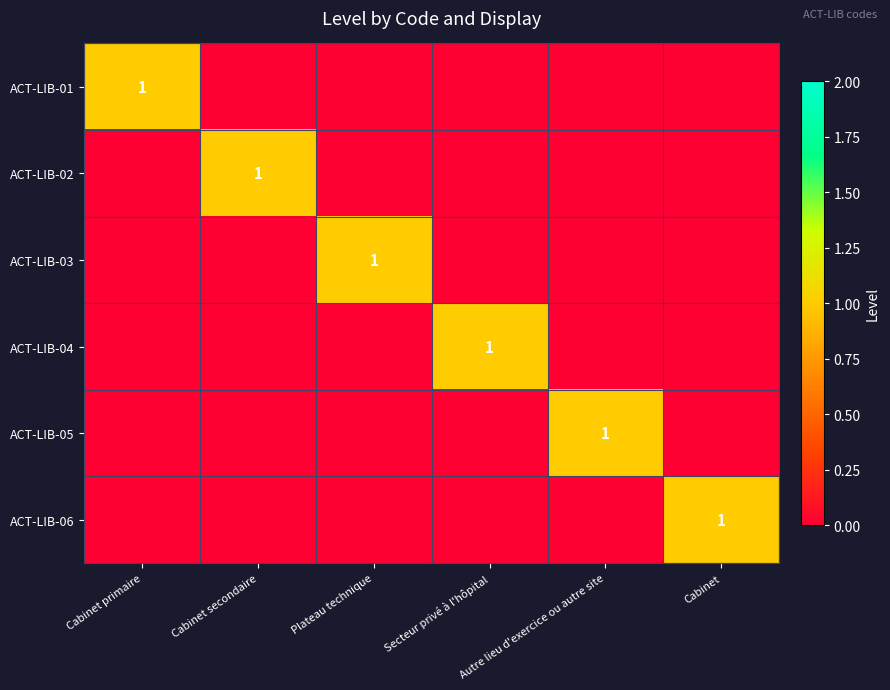

True or false: ACT-LIB-02 has a value of 0 at Cabinet secondaire.

False